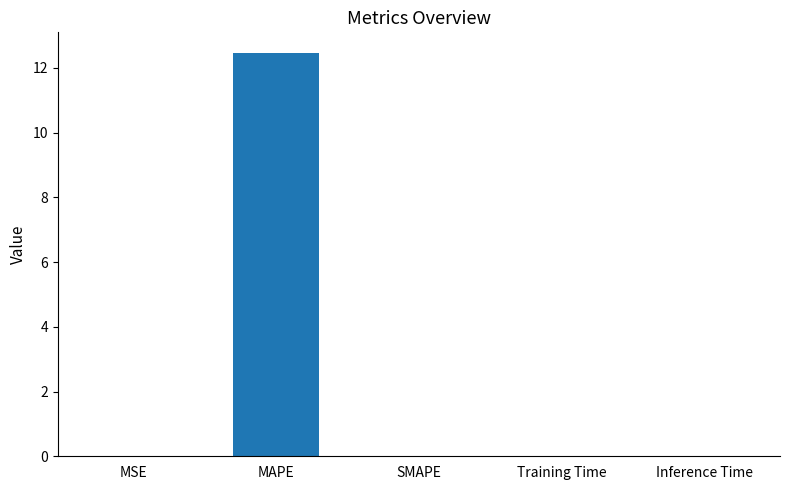

What is the sum of all values?

12.5